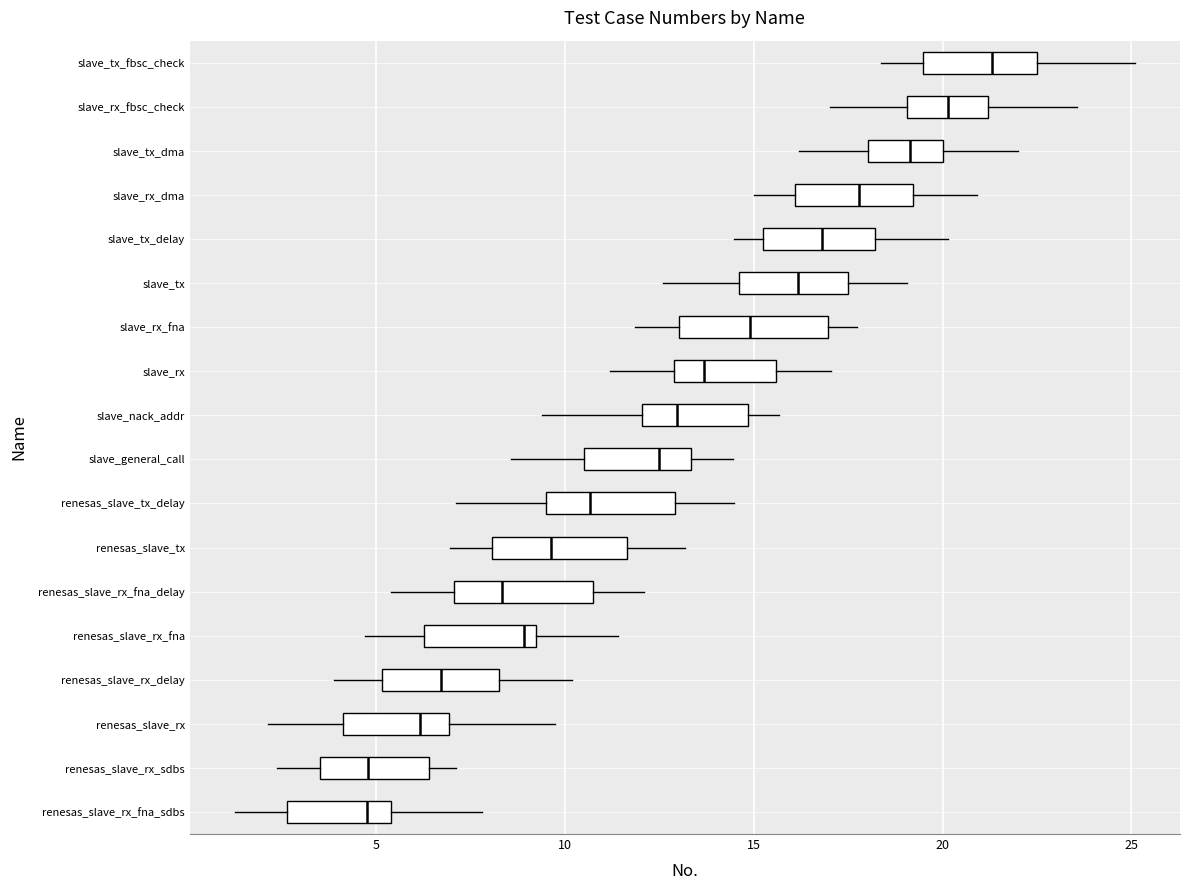

Reading bottom to top, transcribe this box plot: for each box, give where its median line is, the range the box spans, and where its two whiskers end, as read against the x-axis. The values are not printed on the chart, so give them approximately, as read against the axis.

renesas_slave_rx_fna_sdbs: median 5.0, box 2.5 to 5.5, whiskers 1.0 to 8.0
renesas_slave_rx_sdbs: median 5.0, box 3.5 to 6.5, whiskers 2.5 to 7.0
renesas_slave_rx: median 6.0, box 4.0 to 7.0, whiskers 2.0 to 9.5
renesas_slave_rx_delay: median 6.5, box 5.0 to 8.0, whiskers 4.0 to 10.0
renesas_slave_rx_fna: median 9.0 (just left of the box's right edge), box 6.5 to 9.0, whiskers 4.5 to 11.5
renesas_slave_rx_fna_delay: median 8.5, box 7.0 to 10.5, whiskers 5.5 to 12.0
renesas_slave_tx: median 9.5, box 8.0 to 11.5, whiskers 7.0 to 13.0
renesas_slave_tx_delay: median 10.5, box 9.5 to 13.0, whiskers 7.0 to 14.5
slave_general_call: median 12.5, box 10.5 to 13.5, whiskers 8.5 to 14.5
slave_nack_addr: median 13.0, box 12.0 to 15.0, whiskers 9.5 to 15.5
slave_rx: median 13.5, box 13.0 to 15.5, whiskers 11.0 to 17.0
slave_rx_fna: median 15.0, box 13.0 to 17.0, whiskers 12.0 to 17.5
slave_tx: median 16.0, box 14.5 to 17.5, whiskers 12.5 to 19.0
slave_tx_delay: median 17.0, box 15.0 to 18.0, whiskers 14.5 to 20.0
slave_rx_dma: median 18.0, box 16.0 to 19.0, whiskers 15.0 to 21.0
slave_tx_dma: median 19.0, box 18.0 to 20.0, whiskers 16.0 to 22.0
slave_rx_fbsc_check: median 20.0, box 19.0 to 21.0, whiskers 17.0 to 23.5
slave_tx_fbsc_check: median 21.5, box 19.5 to 22.5, whiskers 18.5 to 25.0